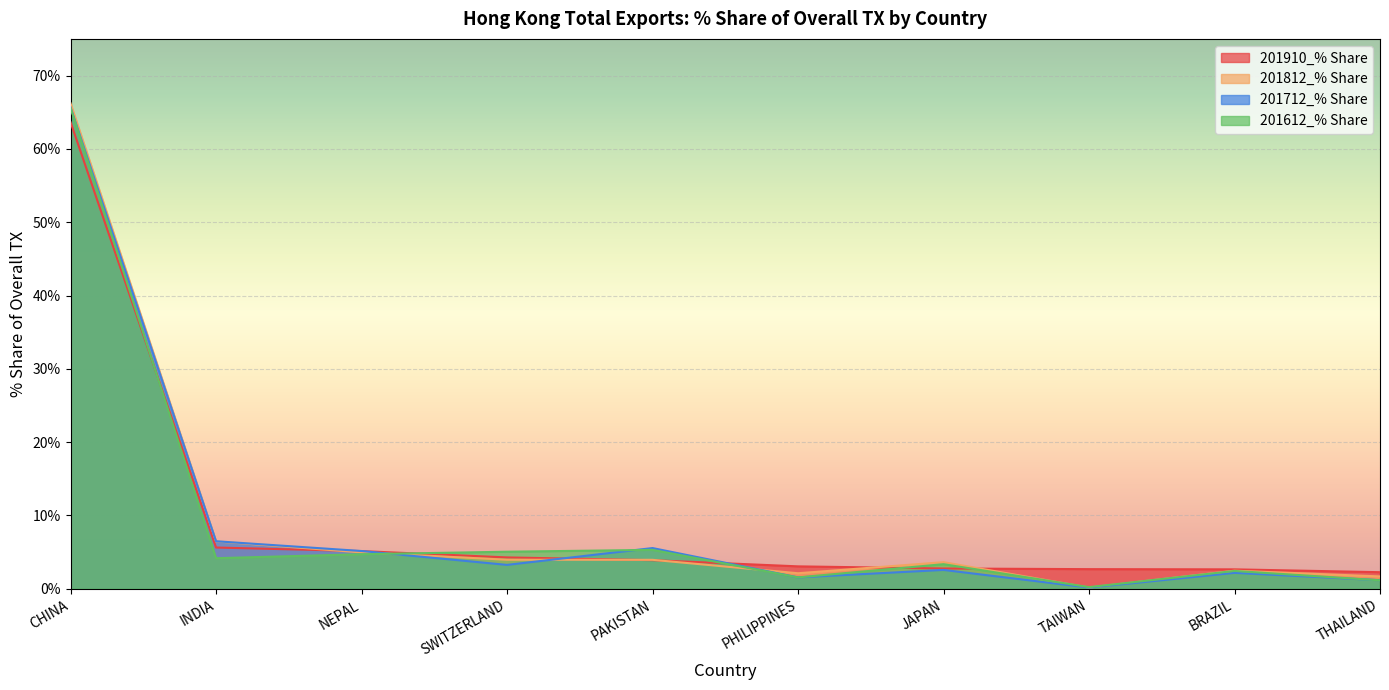

How many values in the 201612_% Share series are below 4?

5